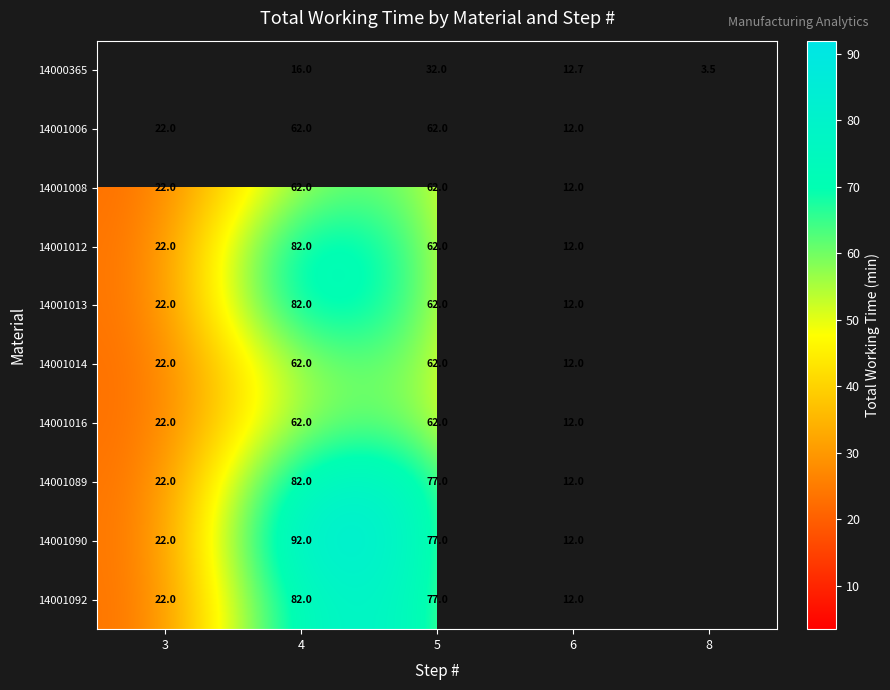

True or false: 14001016 has a value of 12.0 at 6.

True